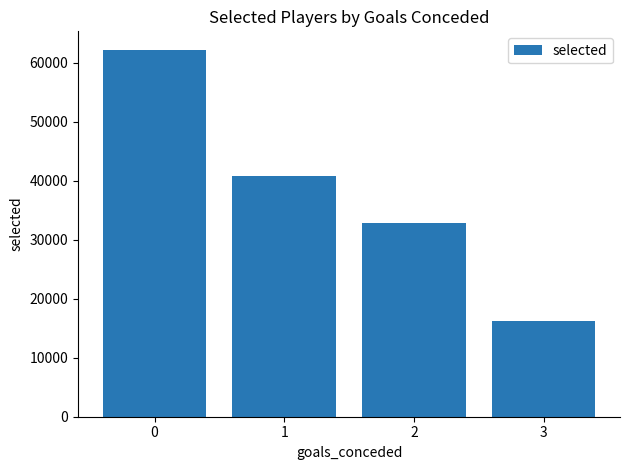

Reading right to left, extract all data points from this chart.

16303	32777	40832	62221